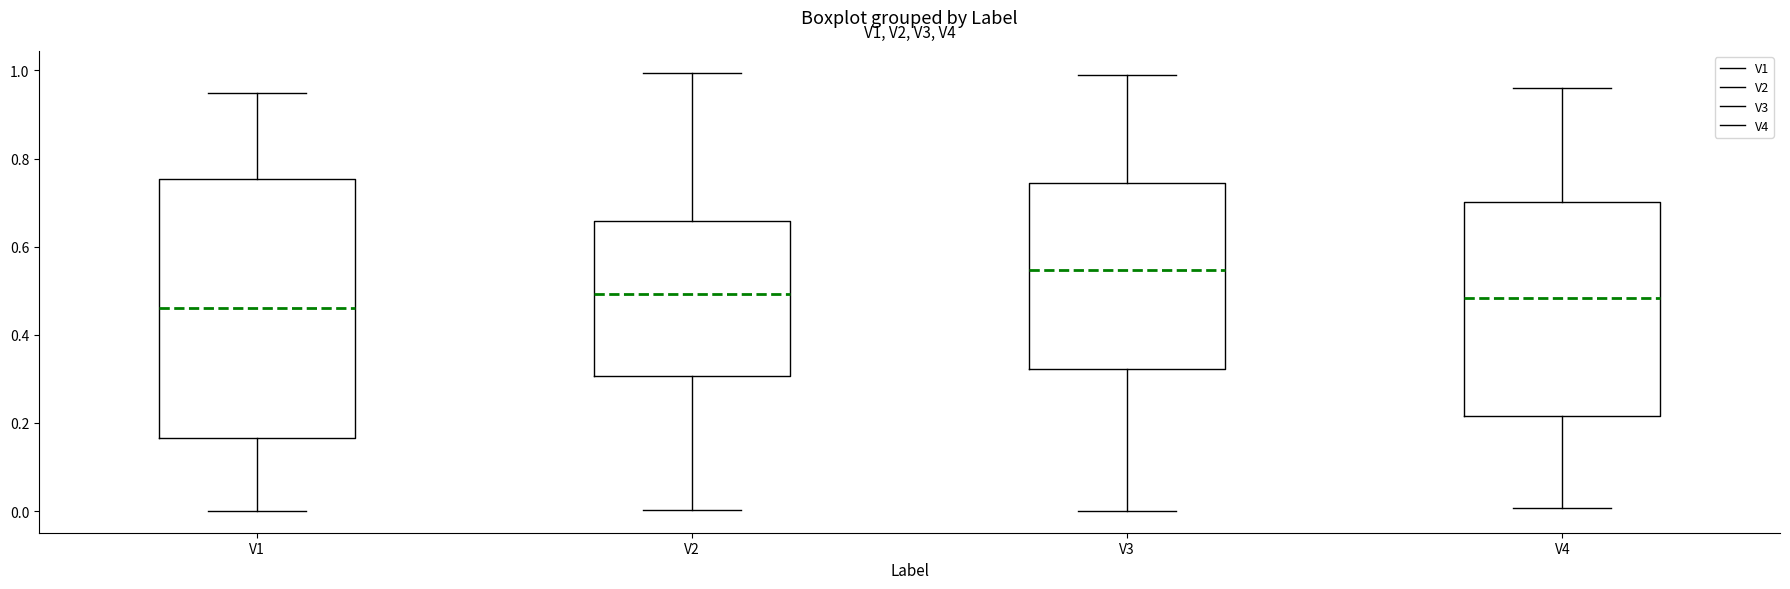

Where is the lower edge of the box for V3 on the y-axis? The values are not printed on the chart, so give them approximately, as read against the axis.

0.32